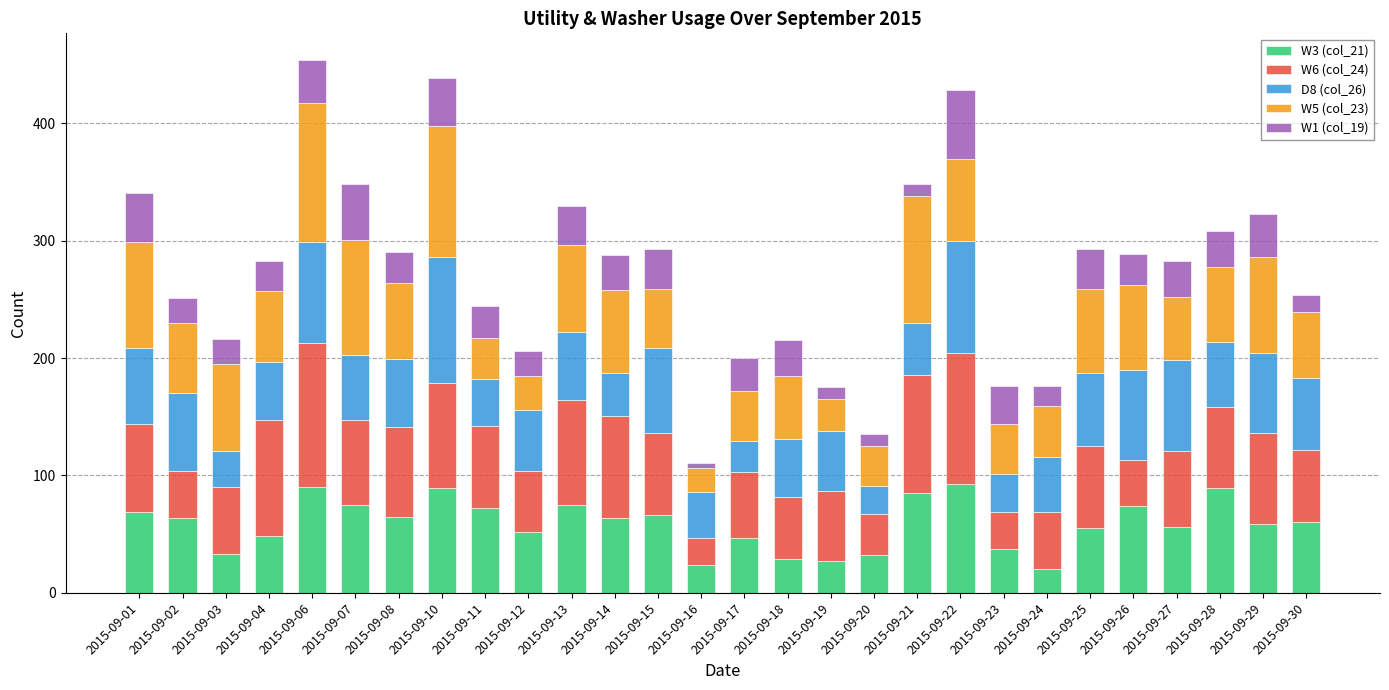

What is the total value across all series at 2015-09-26?

289